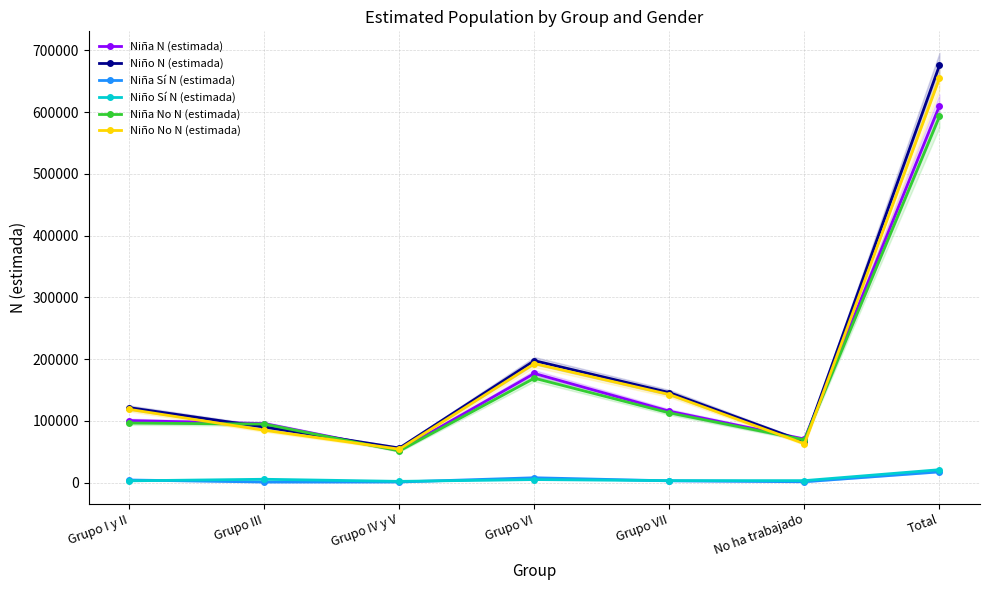

How many interior local peaks does the Niña N (estimada) series have?

1